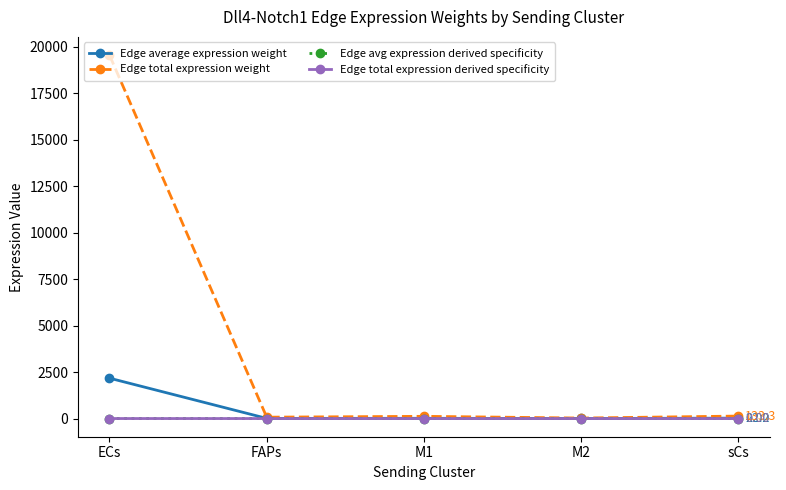

Which series has the widest spread of values?

Edge total expression weight